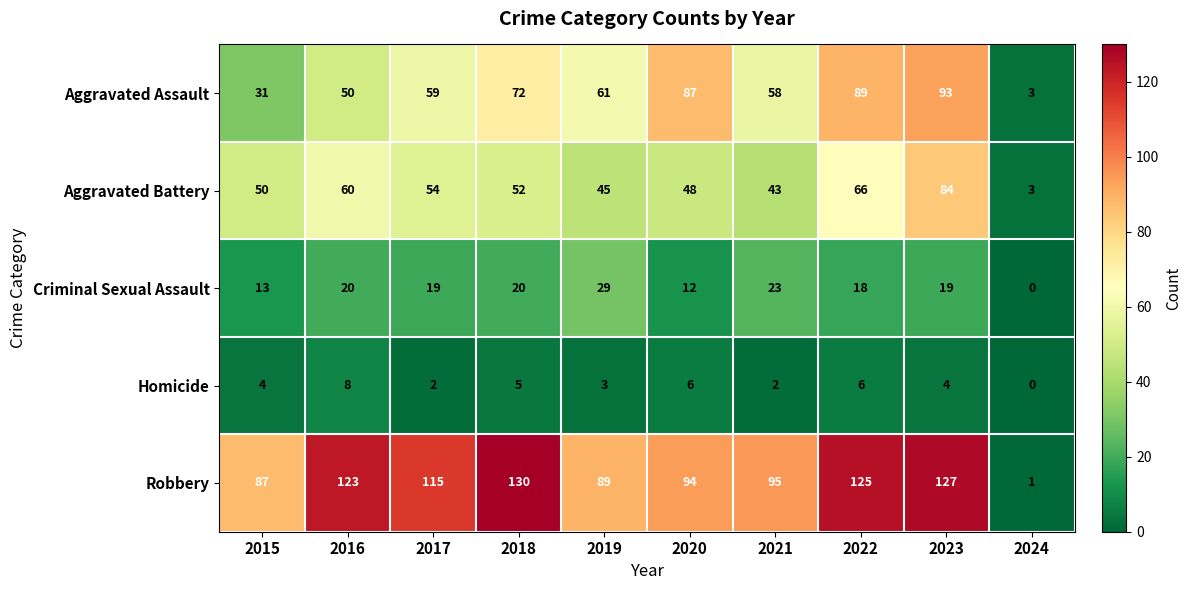

Which series has the largest total across all categories?

Robbery